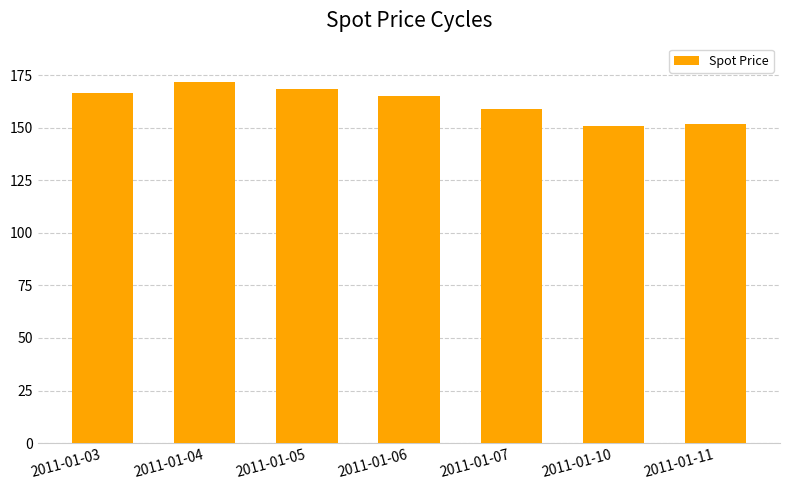

What is the smallest value displayed?

150.7